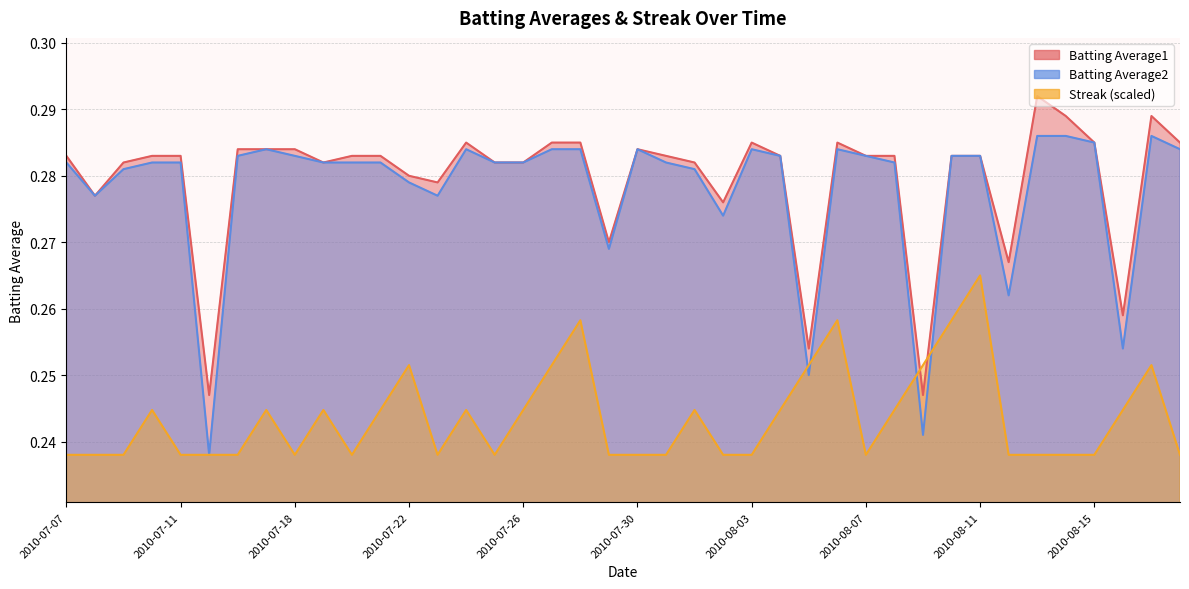

How many distinct data groups are displayed?

3